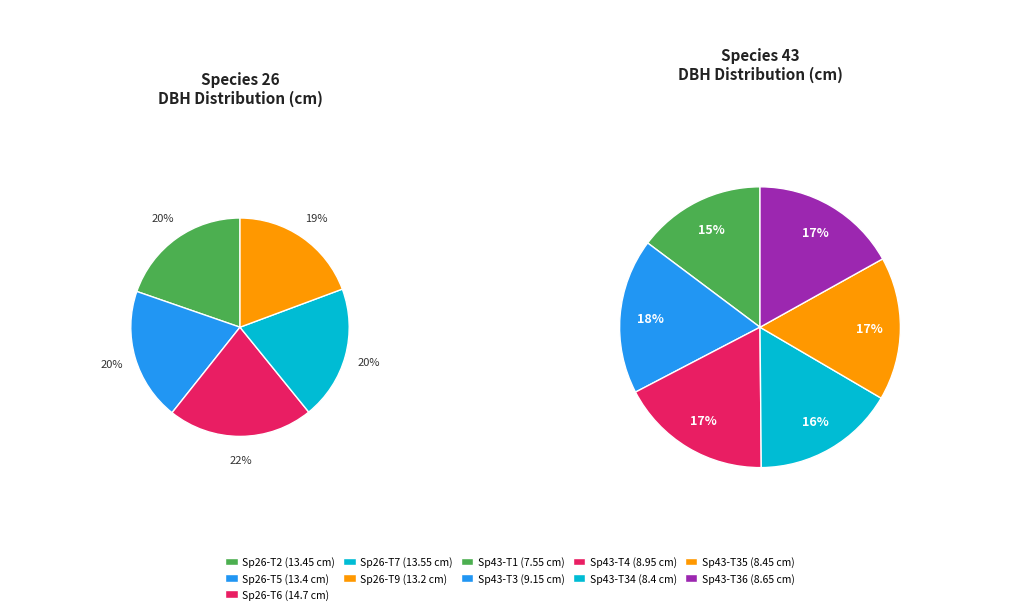

Is it true that 43 (tree 4) is 28% of the pie?

False